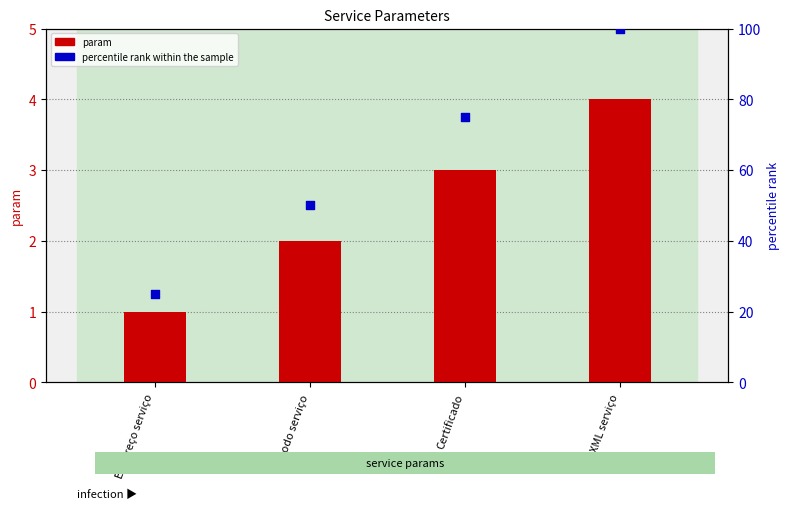

What are all the series names shown in the legend?

param, percentile rank within the sample